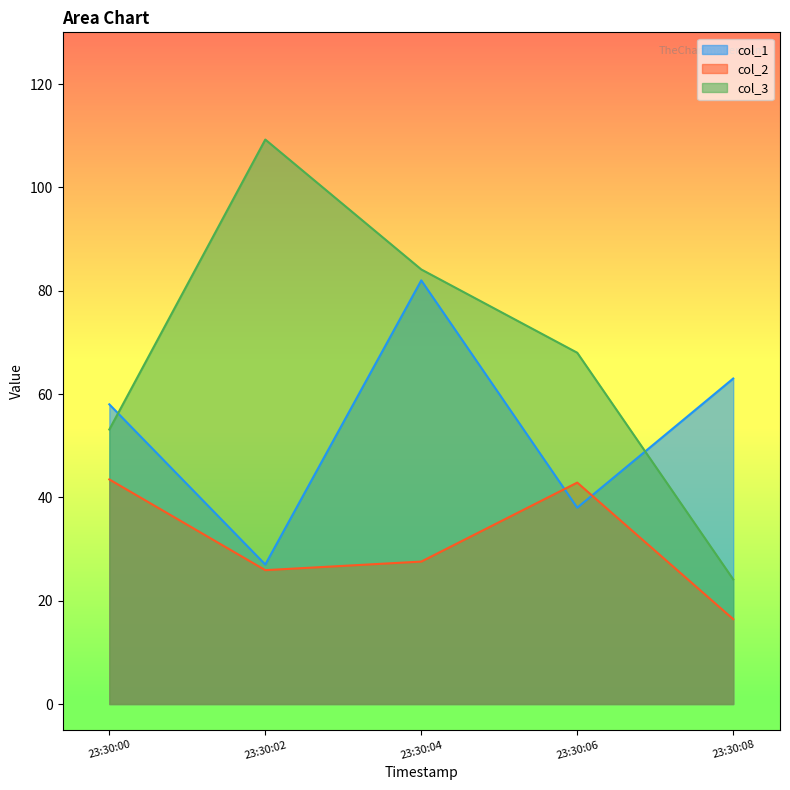

Is the value of col_2 at 23:30:04 greater than the value of col_3 at 23:30:04?

No